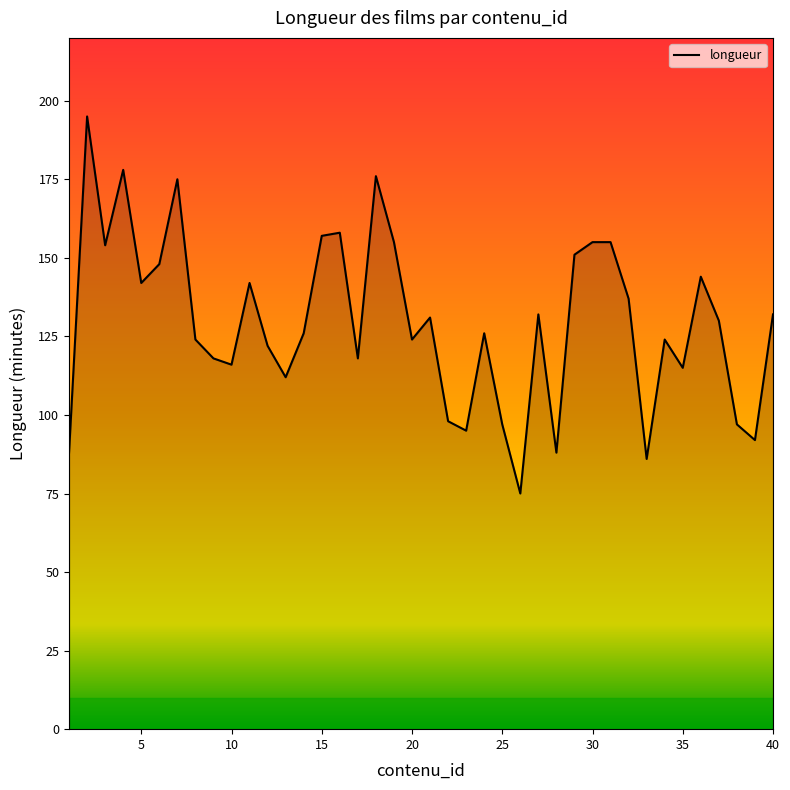

What is the average value?

130